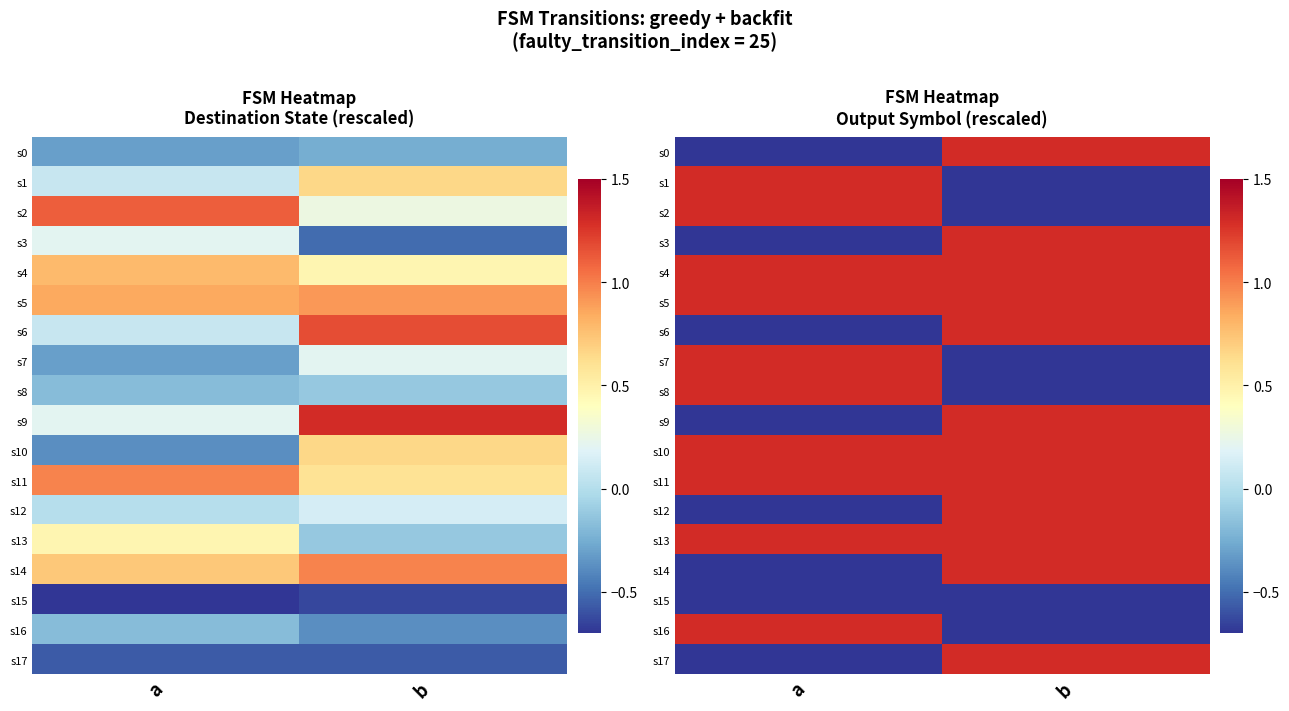

Which label corresponds to the largest value in the chart?

b